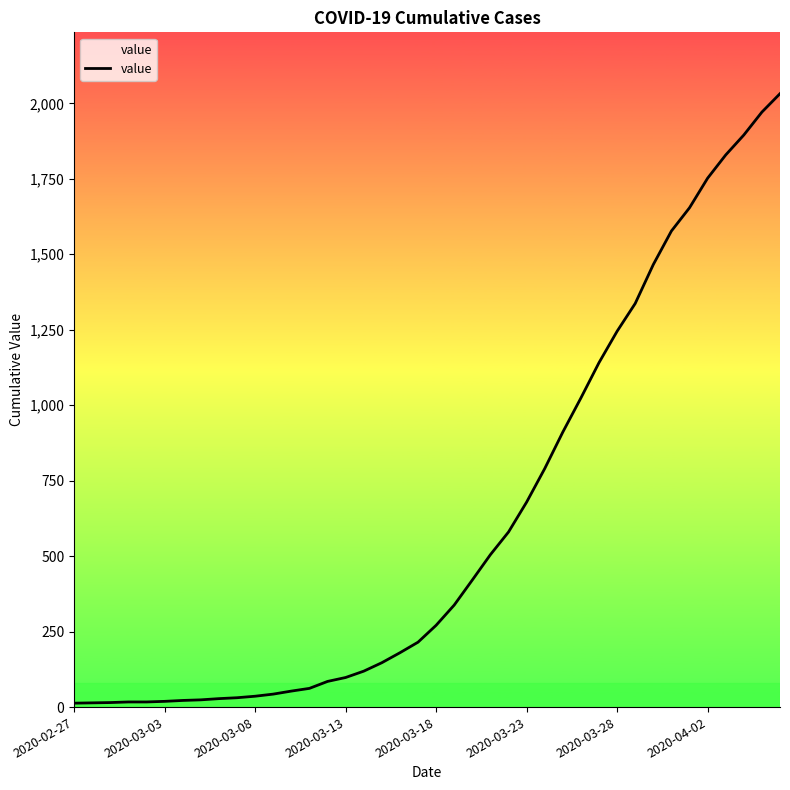

What is the difference between the maximum and minimum values?

2019